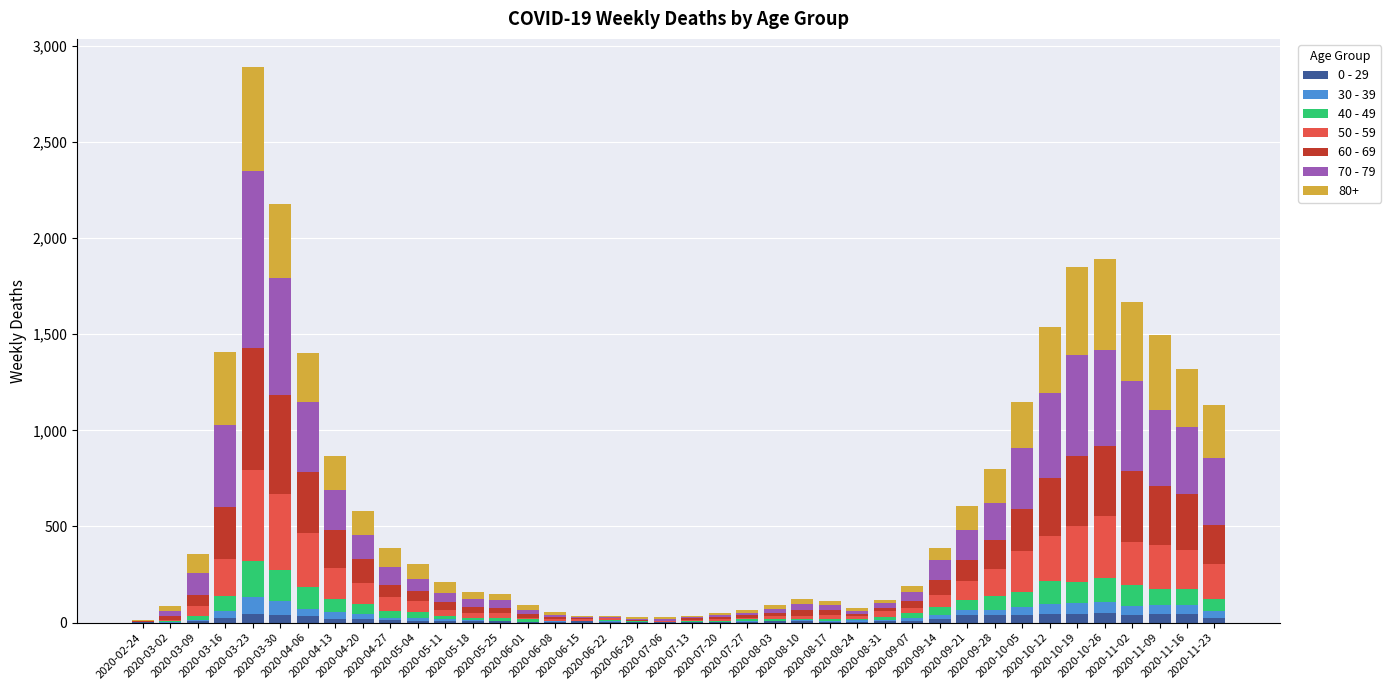

What is the difference between the 0 - 29 values at 2020-08-10 and 2020-02-24?

5